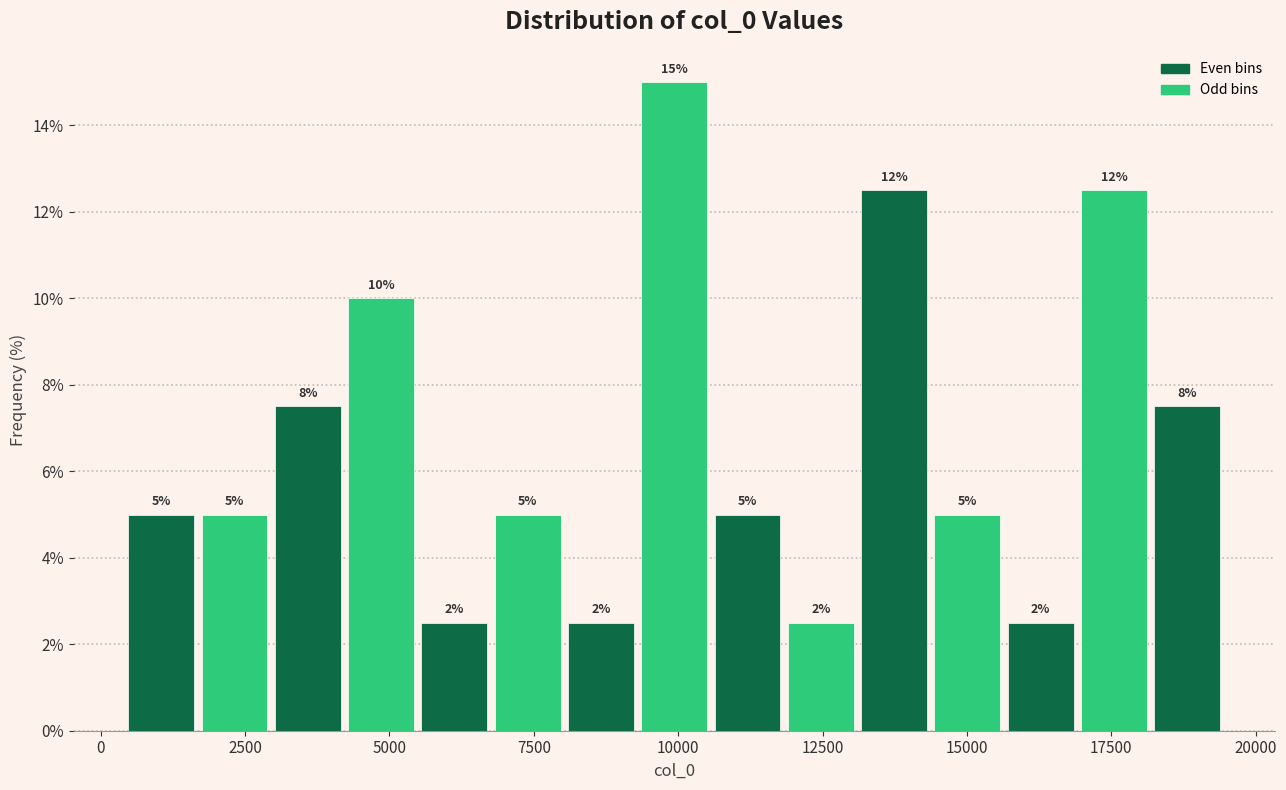

Read against the x-axis, roughly where is the centre of the tallest bar?

10000